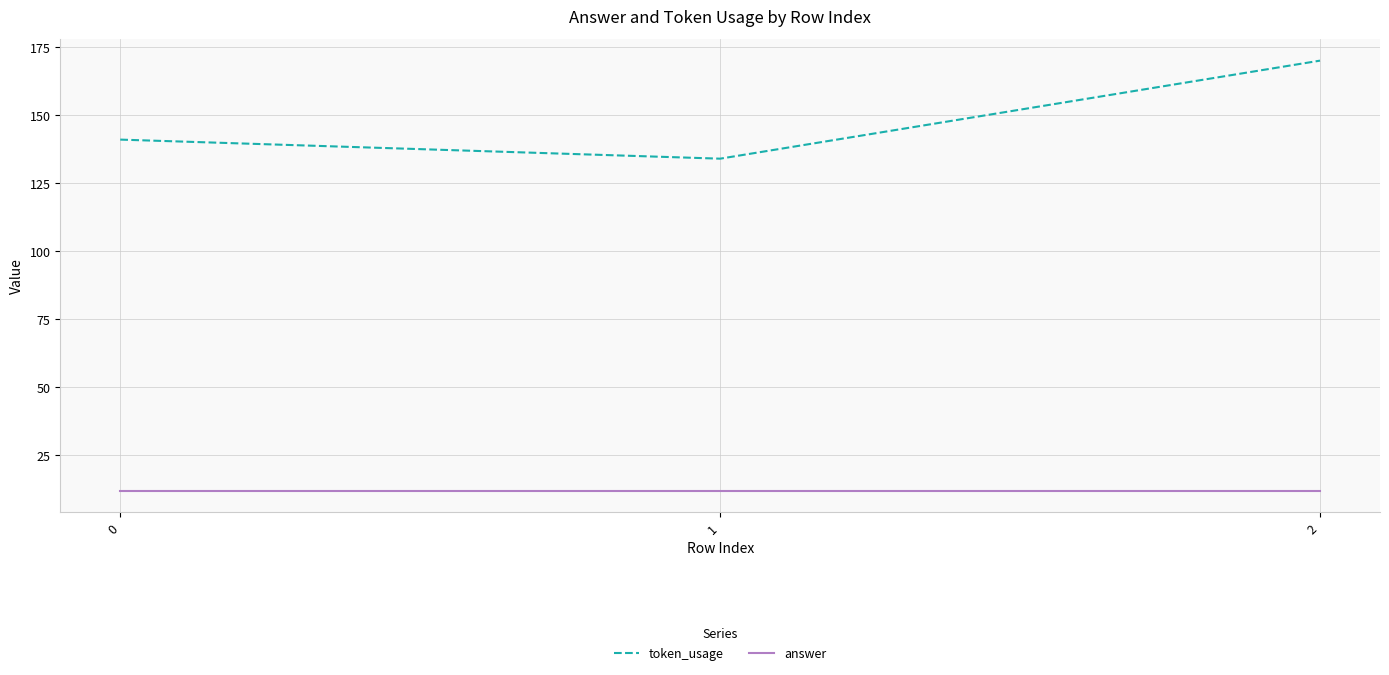

What is the sum of the answer values at 0 and 2?

24